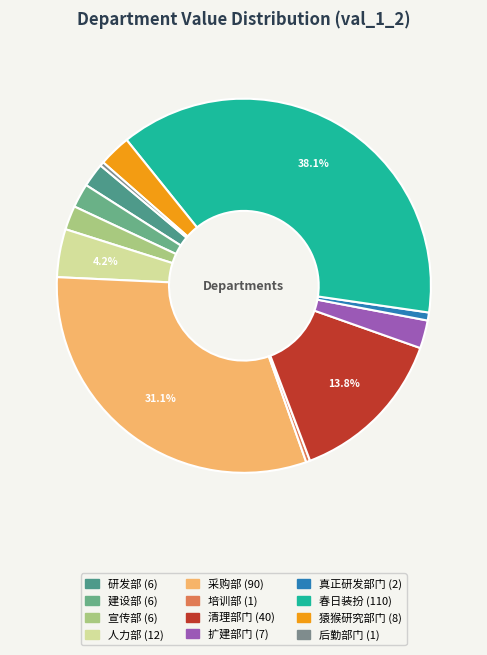

What percentage is the 研发部 slice, to the nearest percent?

2%